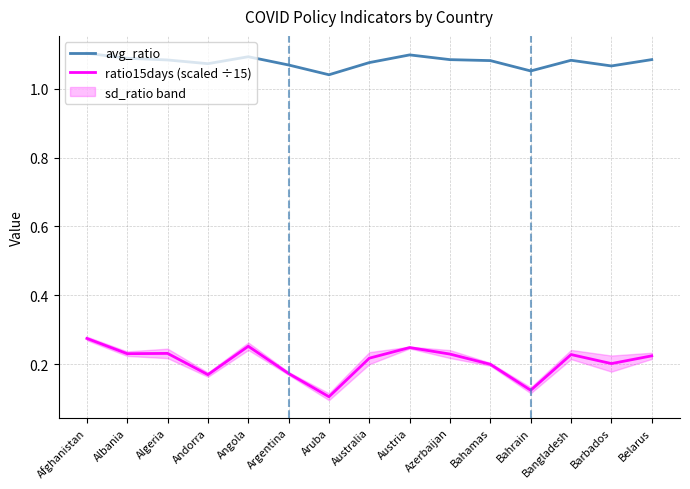

Does the chart have visible grid lines?

Yes